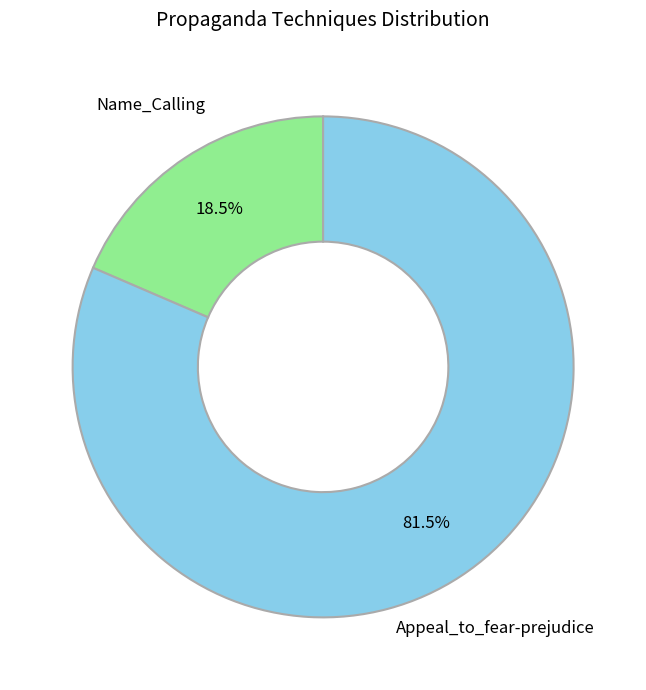

How many segments does this pie chart have?

2